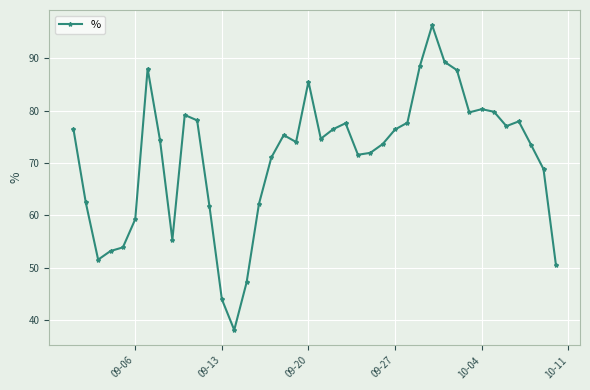

What is the sum of all values?

2839.9